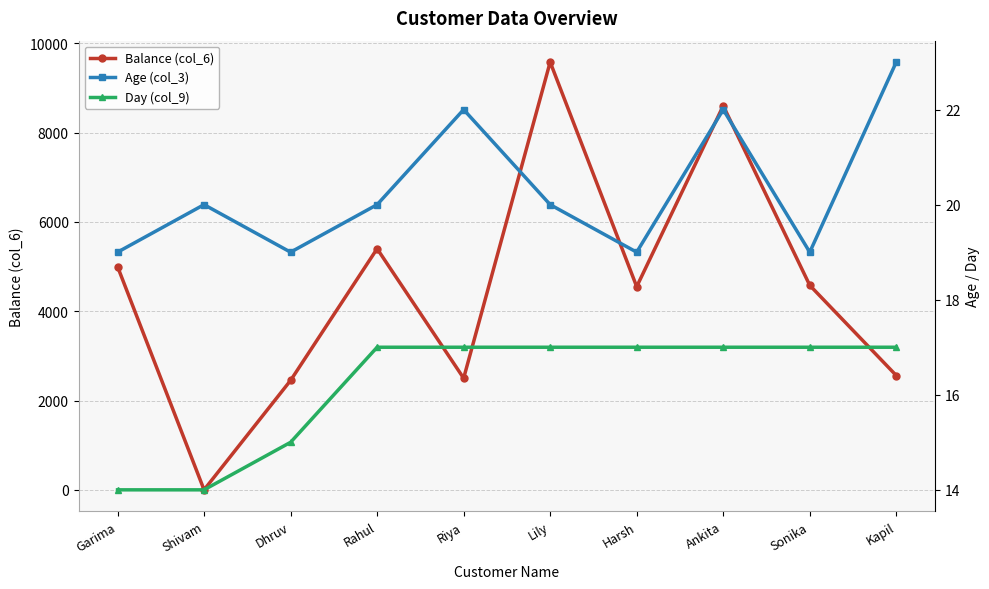

Where is Age (col_3) nearest to the value 21?

Shivam